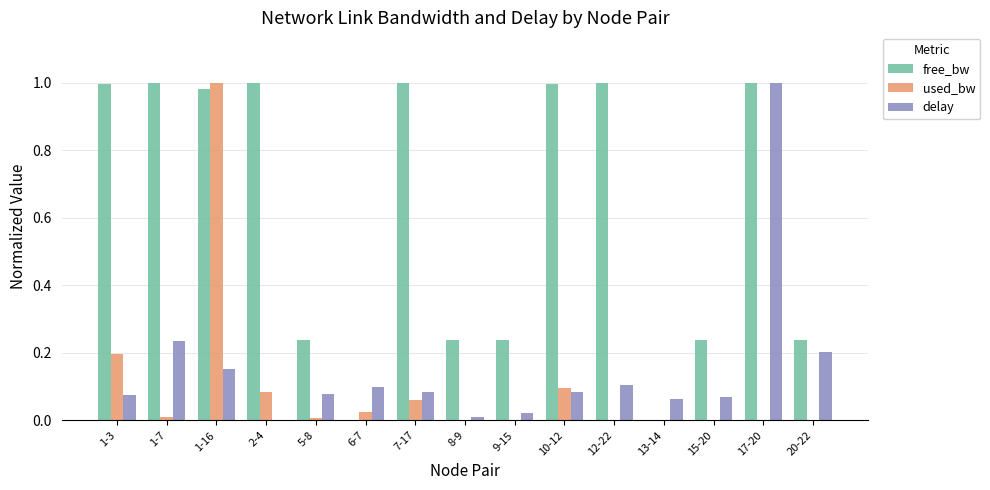

What is the sum of all free_bw values?

9.2